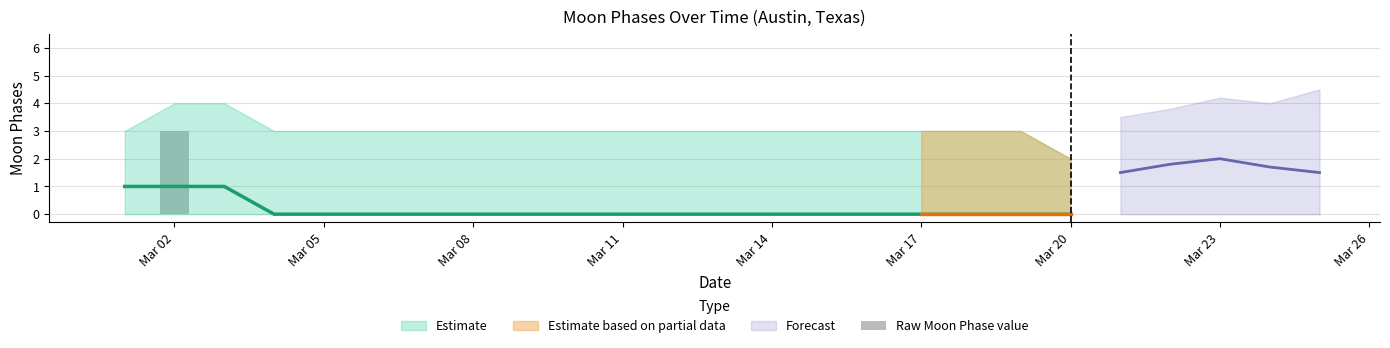

Is it true that the value at Mar 17 is -2?

False